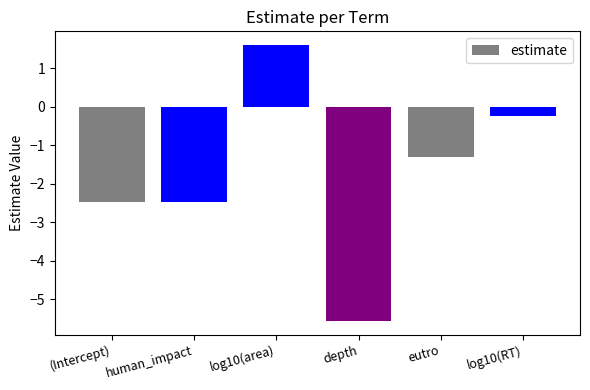

What position from the left is log10(area)?

3